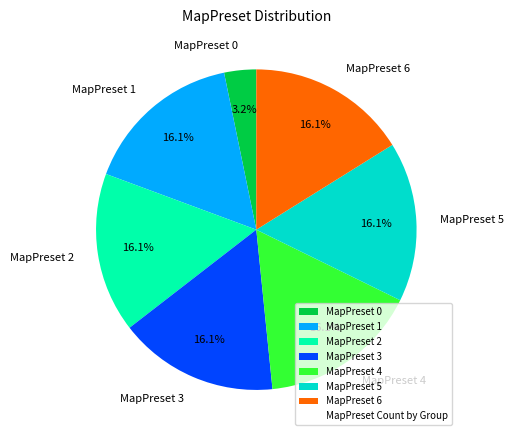

Is MapPreset 0 the majority of the pie?

No